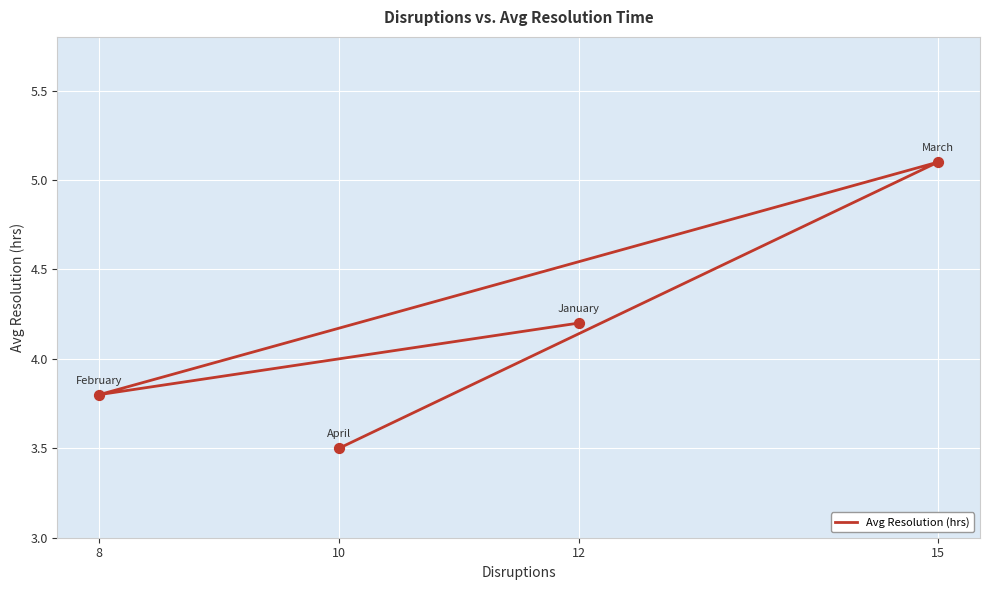

What is the ratio of the value at 15 to the value at 12?

1.2